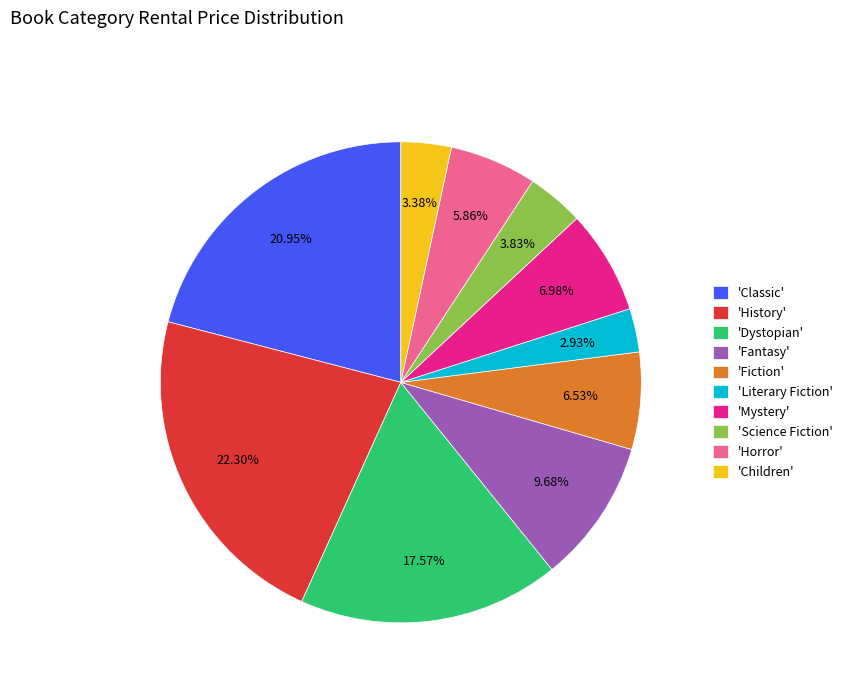

Count the number of slices in the pie.

10